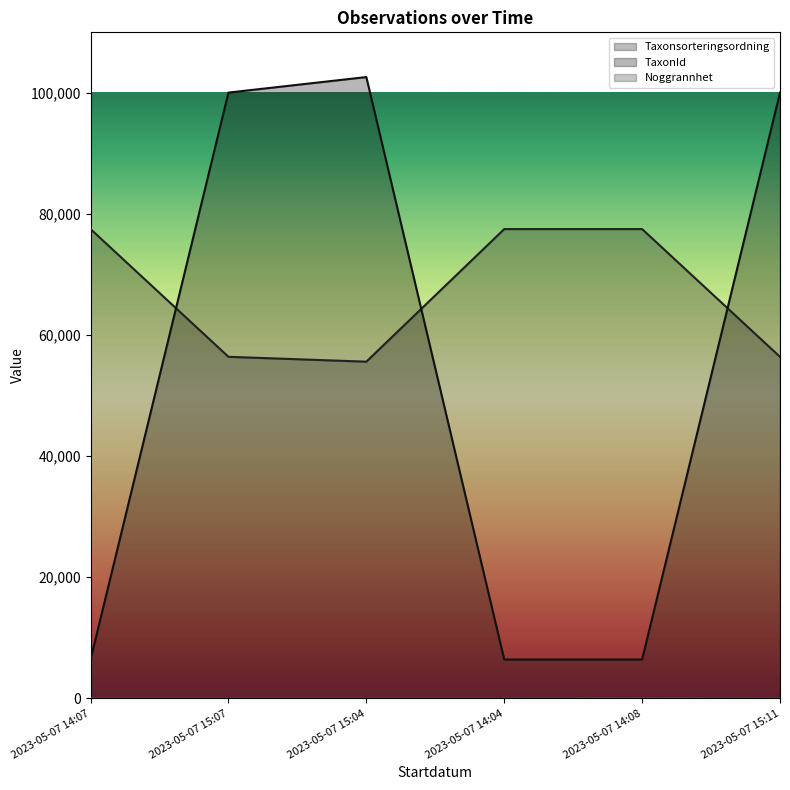

Reading left to right, list all the values displayed in this chart.

Taxonsorteringsordning: 77506	56411	55608	77506	77506	56411
TaxonId: 6425	100049	102612	6425	6425	100049
Noggrannhet: 25	25	25	25	50	25